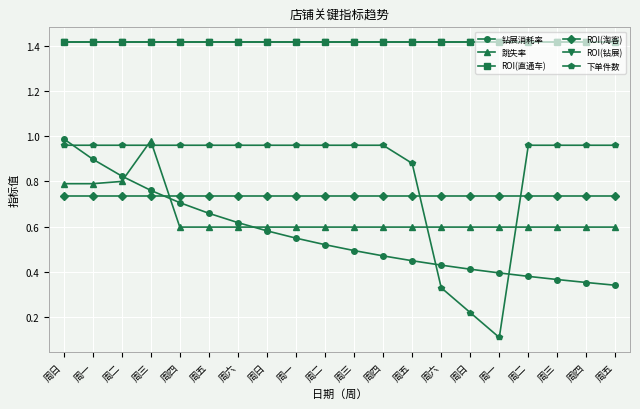

True or false: ROI(钻展) and ROI(淘客) cross at least once.

False